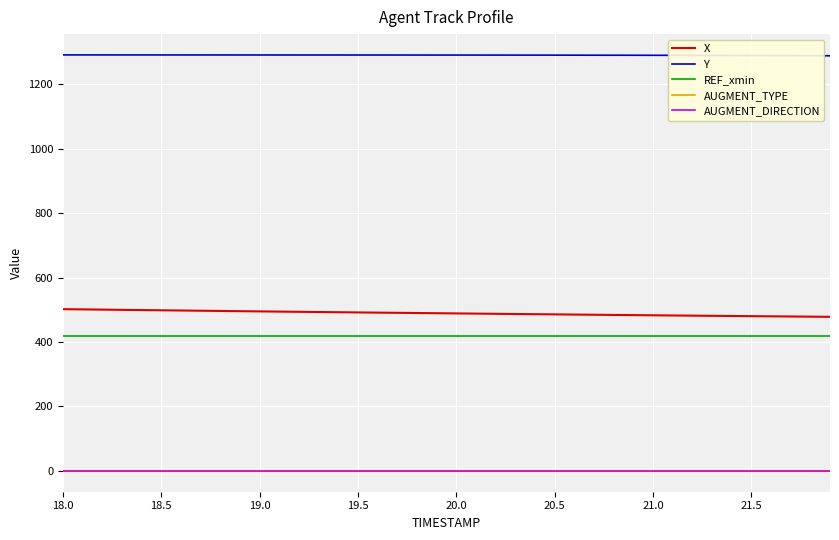

Which series has the largest total across all categories?

Y